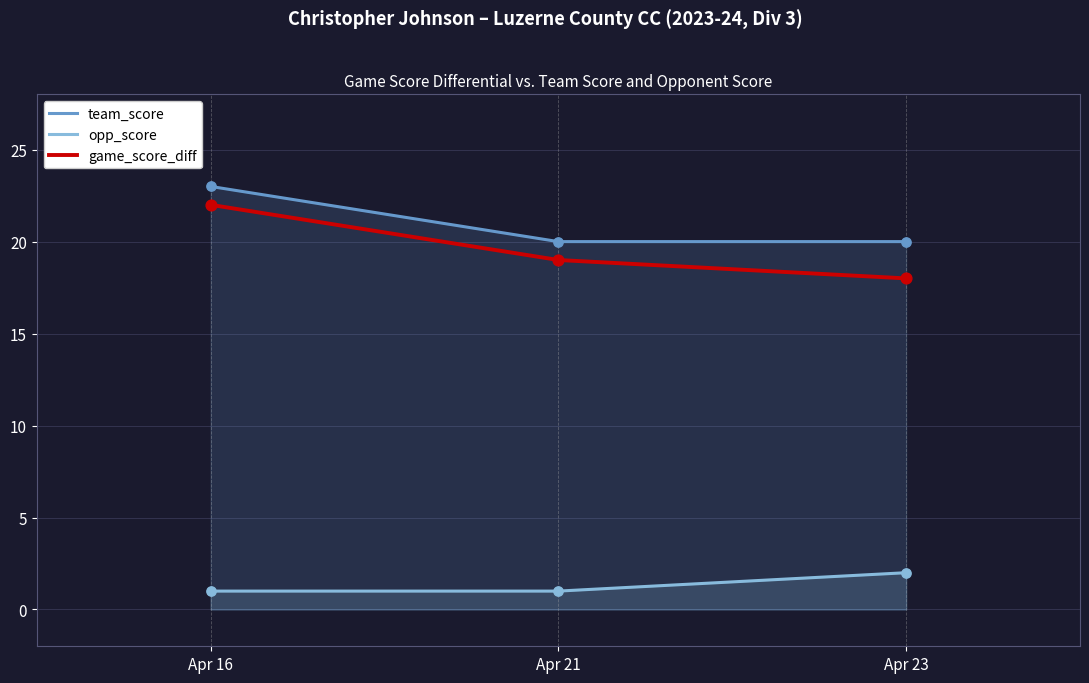

Which series has the largest Y range (max minus min)?

game_score_diff